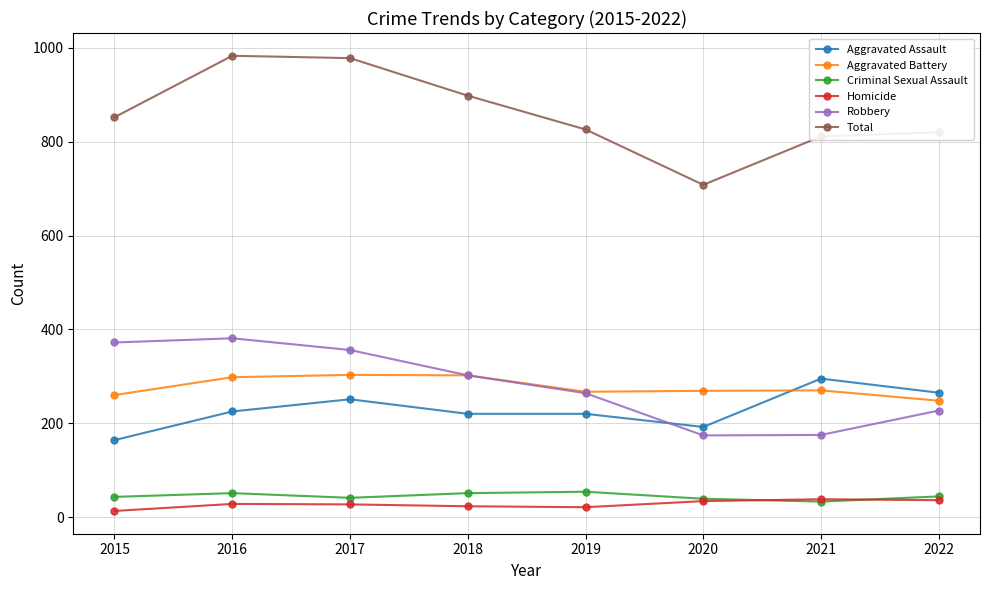

What is the difference between the second highest and minimum values in the Aggravated Assault series?

101